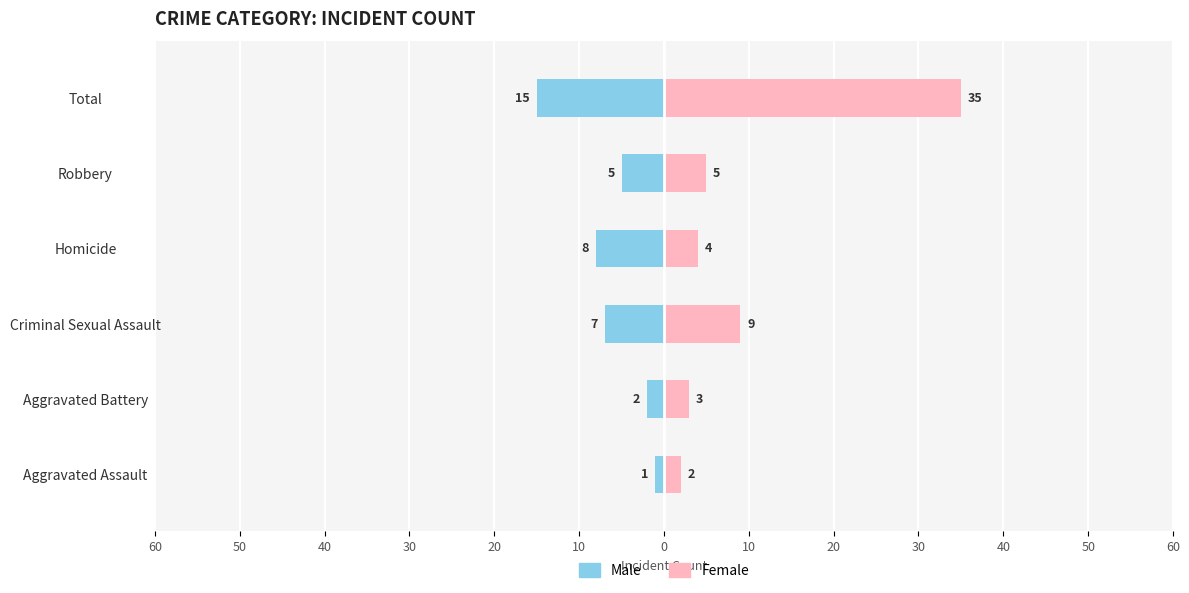

How many categories are shown in the chart?

6